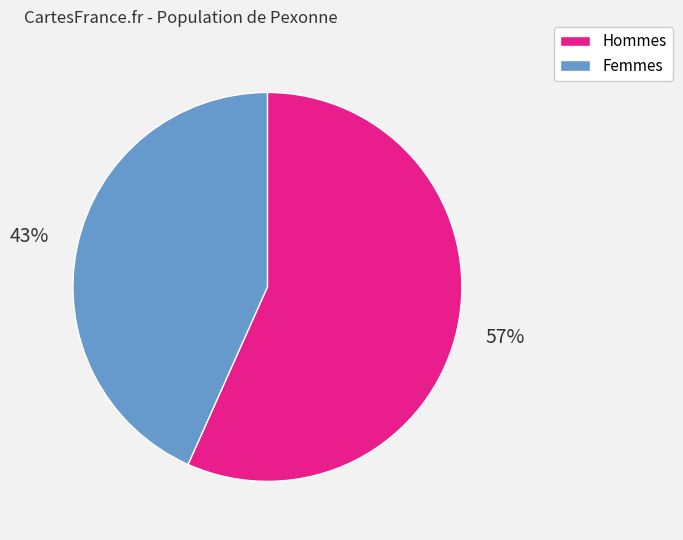

To the nearest percent, what is the average slice percentage?

50%